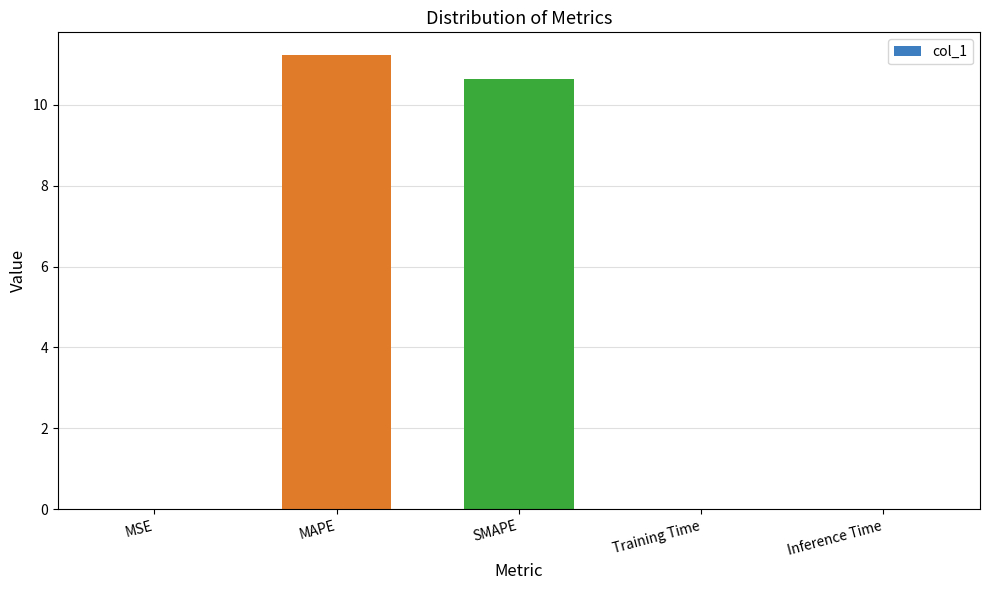

The chart shows a value of 11.2 at MAPE. True or false?

True